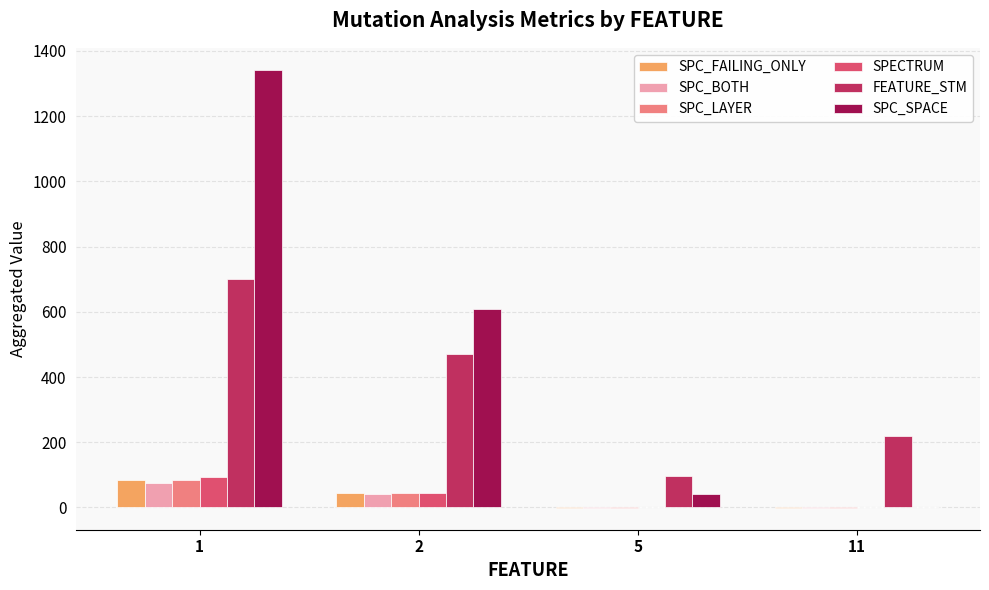

Which category has the highest value in the SPECTRUM series?

1